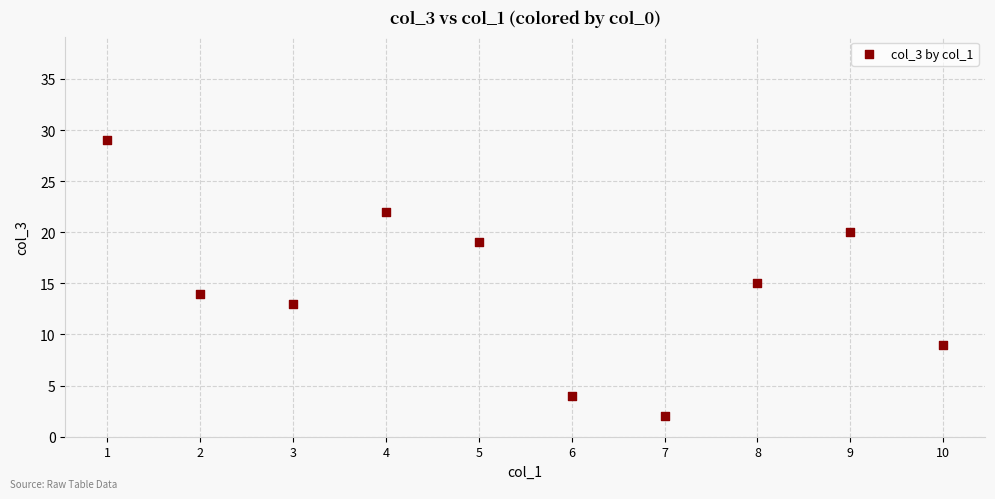

What is the average X value?

6